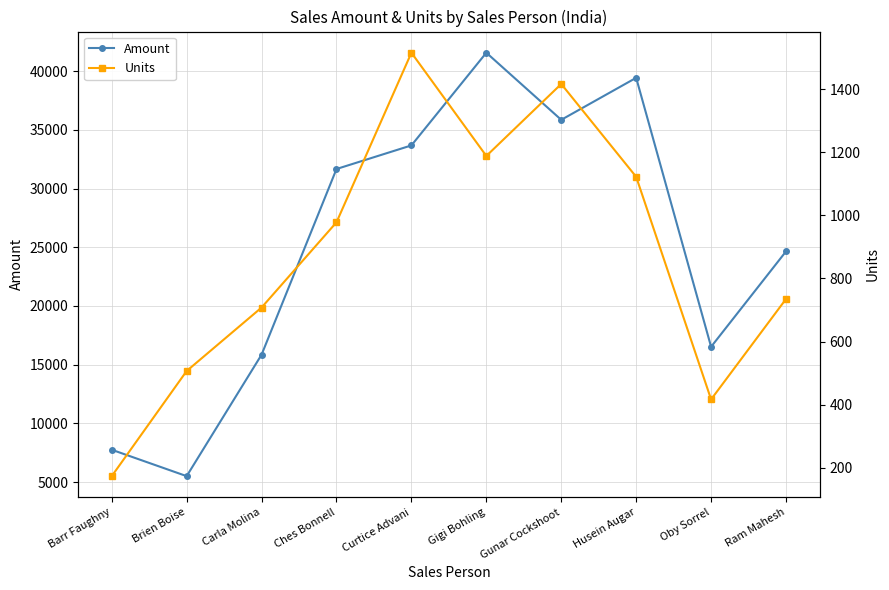

True or false: Amount has more than 0 interior local peaks.

True